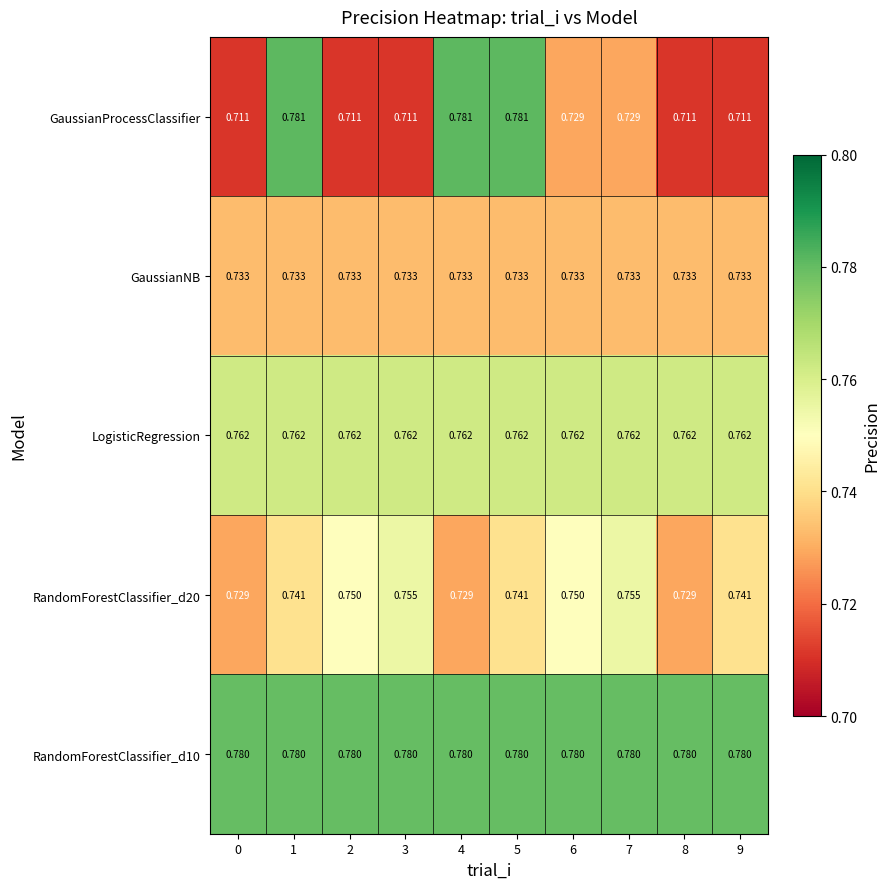

At how many categories does at least one series exceed 0?

10